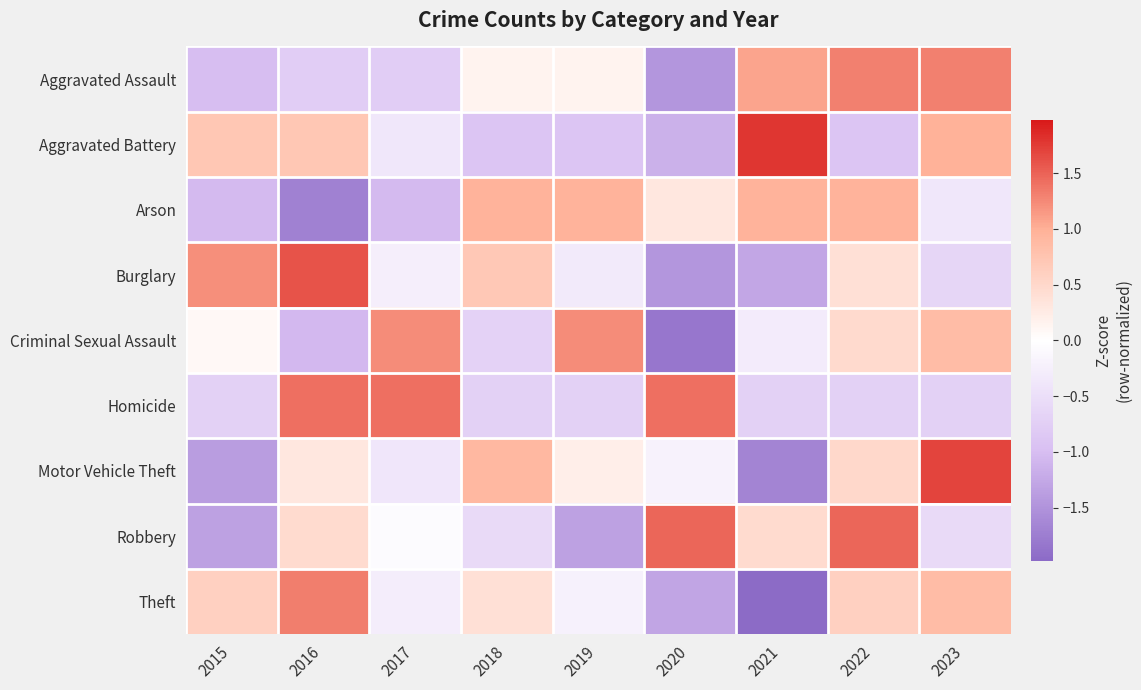

Reading left to right, what are all the values shown in this chart?

Aggravated Assault: 2015=-1.0	2016=-0.8	2017=-0.8	2018=0.2	2019=0.2	2020=-1.5	2021=1.1	2022=1.3	2023=1.3
Aggravated Battery: 2015=0.7	2016=0.7	2017=-0.4	2018=-0.9	2019=-0.9	2020=-1.2	2021=1.8	2022=-0.9	2023=1.0
Arson: 2015=-1.0	2016=-1.7	2017=-1.0	2018=1.0	2019=1.0	2020=0.3	2021=1.0	2022=1.0	2023=-0.4
Burglary: 2015=1.2	2016=1.6	2017=-0.2	2018=0.7	2019=-0.3	2020=-1.5	2021=-1.3	2022=0.4	2023=-0.6
Criminal Sexual Assault: 2015=0.1	2016=-1.1	2017=1.2	2018=-0.7	2019=1.2	2020=-1.8	2021=-0.3	2022=0.5	2023=0.8
Homicide: 2015=-0.7	2016=1.4	2017=1.4	2018=-0.7	2019=-0.7	2020=1.4	2021=-0.7	2022=-0.7	2023=-0.7
Motor Vehicle Theft: 2015=-1.4	2016=0.3	2017=-0.4	2018=0.9	2019=0.2	2020=-0.2	2021=-1.7	2022=0.5	2023=1.7
Robbery: 2015=-1.3	2016=0.5	2017=-0.1	2018=-0.6	2019=-1.3	2020=1.5	2021=0.5	2022=1.5	2023=-0.6
Theft: 2015=0.6	2016=1.3	2017=-0.3	2018=0.4	2019=-0.2	2020=-1.3	2021=-2.0	2022=0.6	2023=0.9